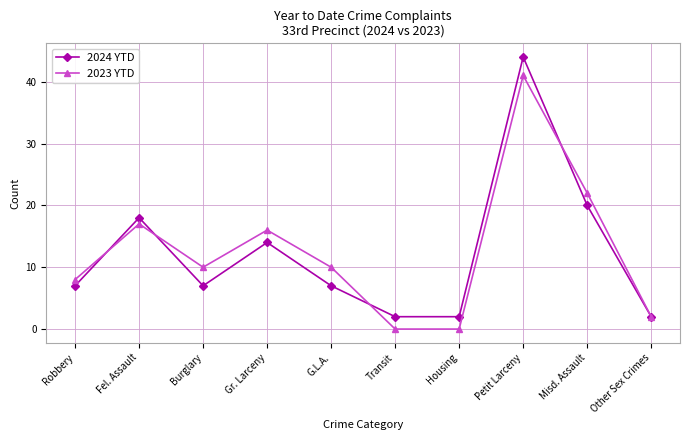

Between Petit Larceny and Misd. Assault, which series saw the biggest shift?

2024 YTD